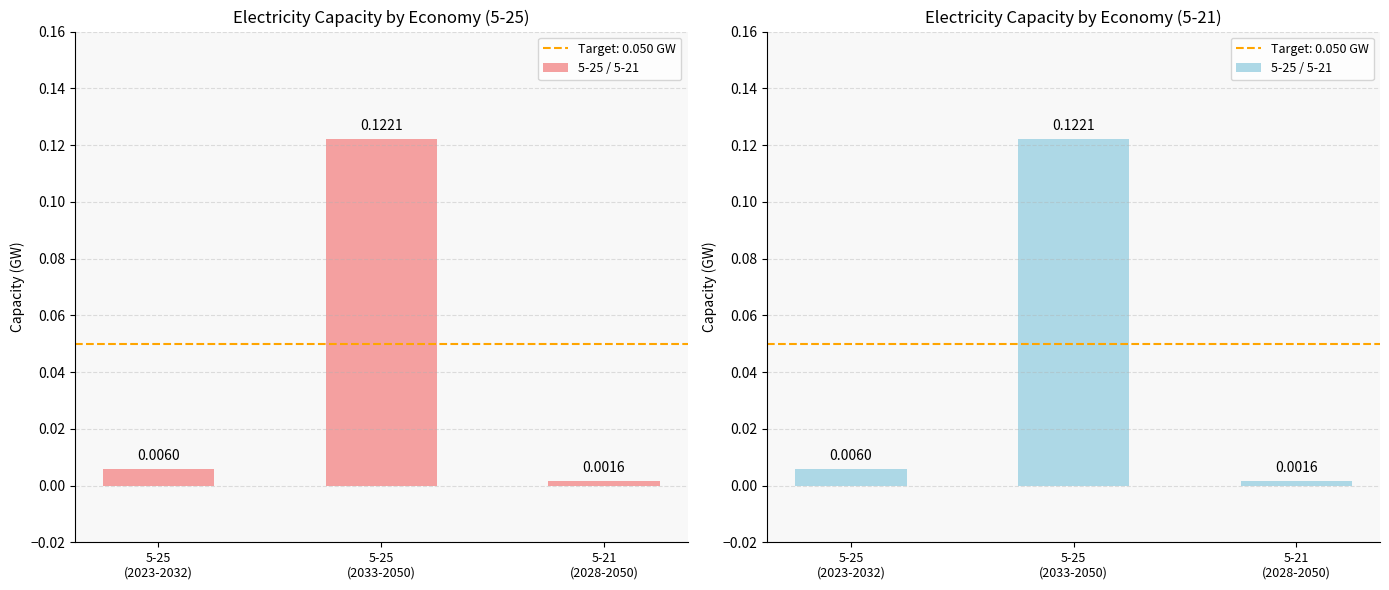

What is the value of the 2nd bar from the left?

0.1